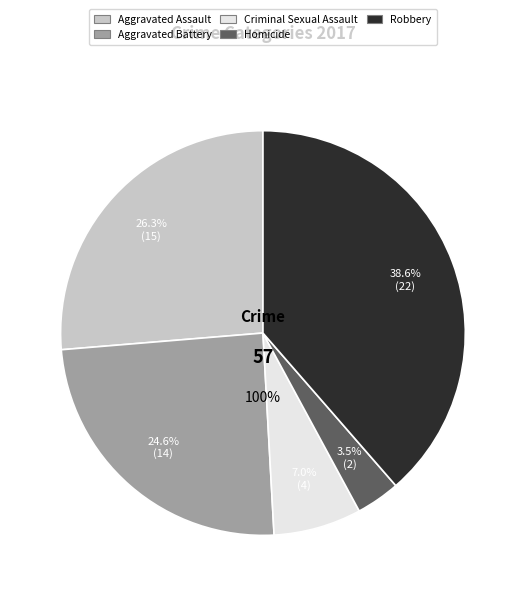

What is the change in value from Robbery to Total?

+35